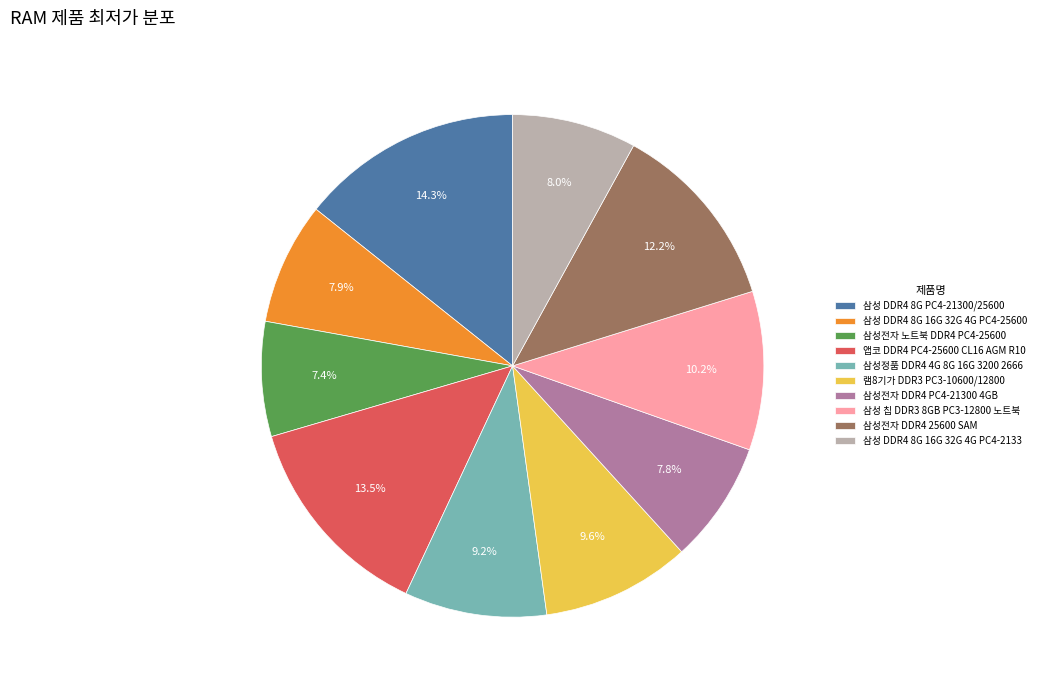

What is the largest slice in the pie chart?

삼성 DDR4 8G PC4-21300/25600